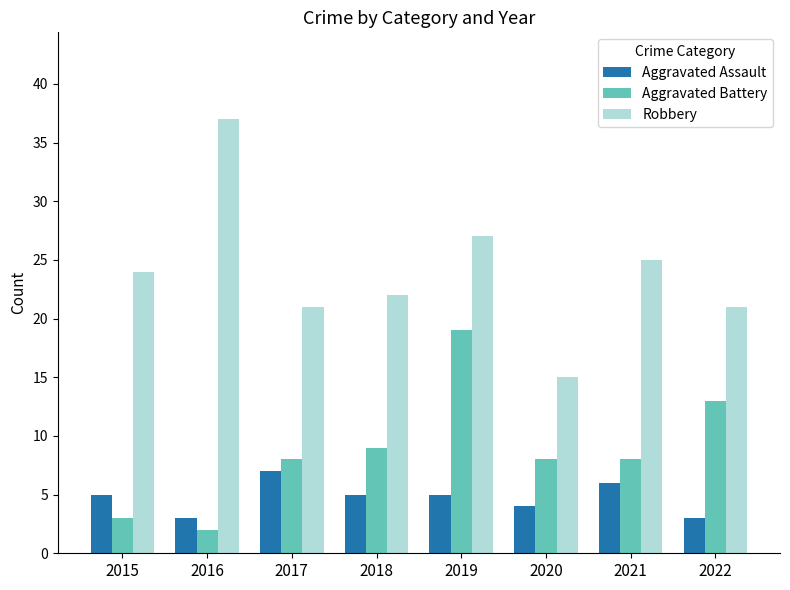

Are the bars grouped side by side (vs. stacked)?

Yes